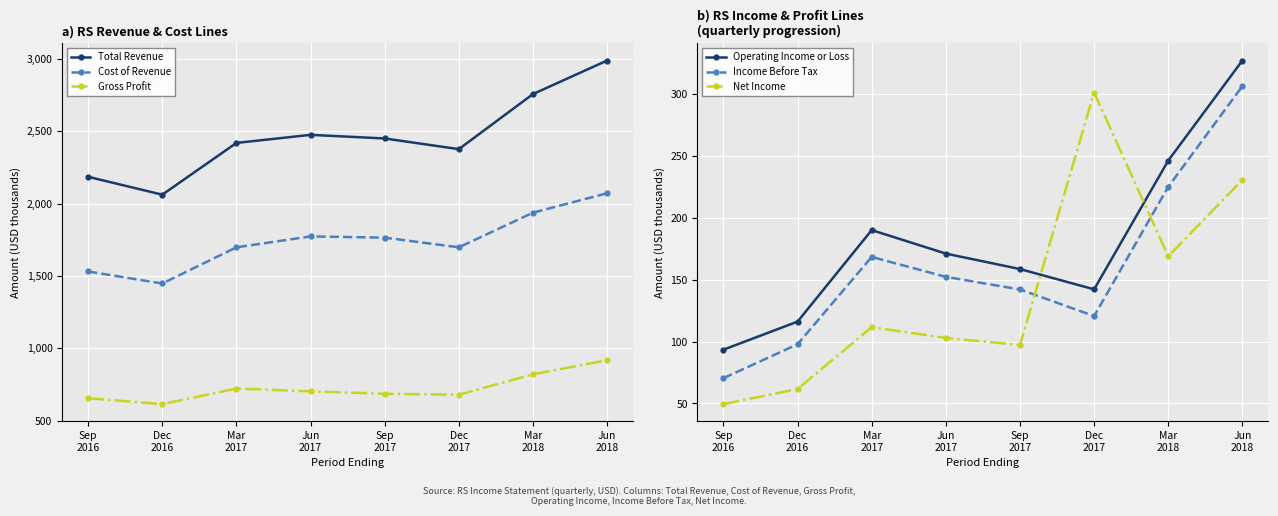

Between Jun
2018 and Dec
2016, which is larger?

Jun
2018